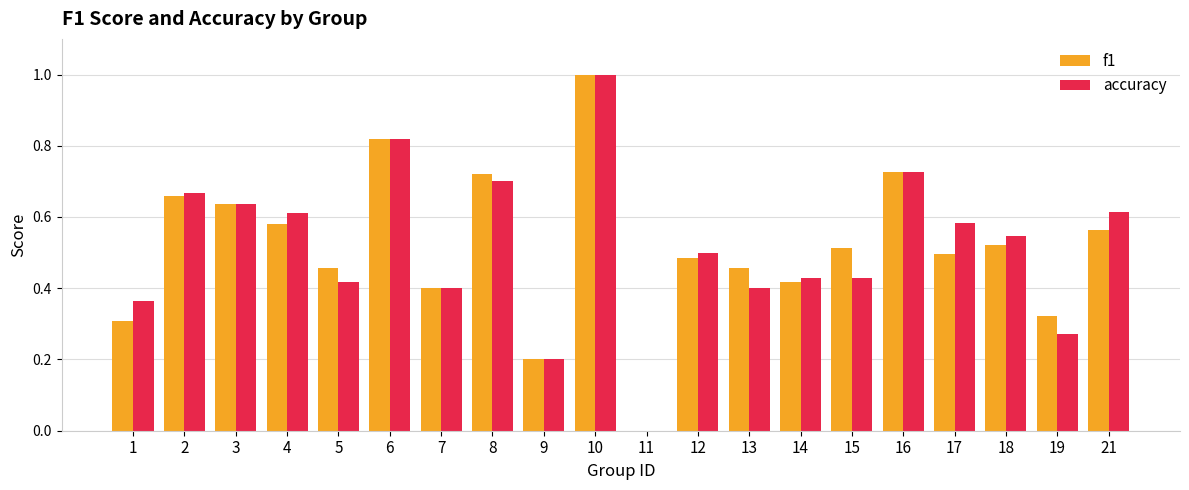

What is the sum of all accuracy values?

10.3